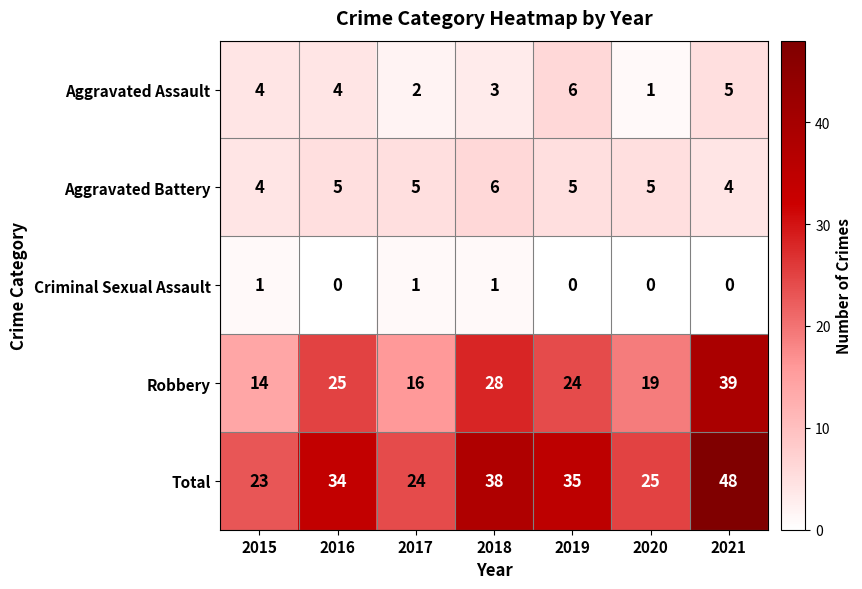

How many series are shown in this chart?

5